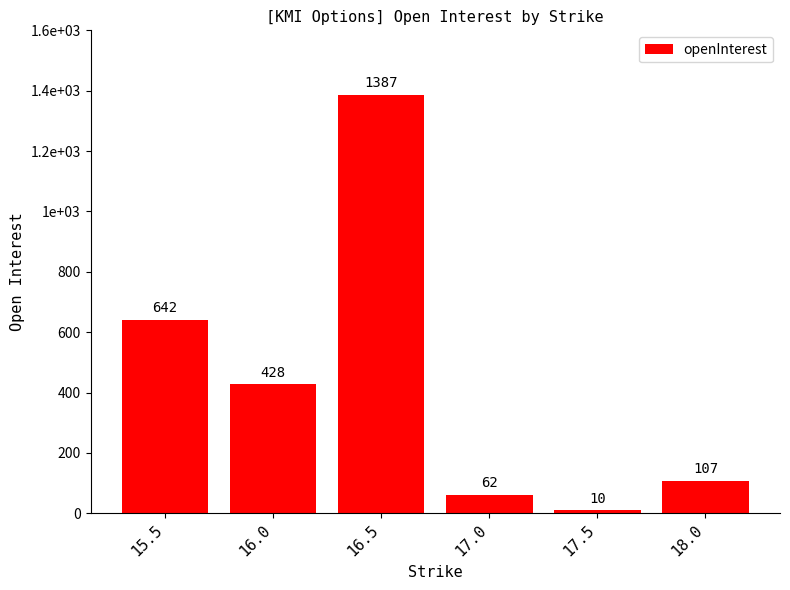

Between 17.5 and 17.0, which is larger?

17.0